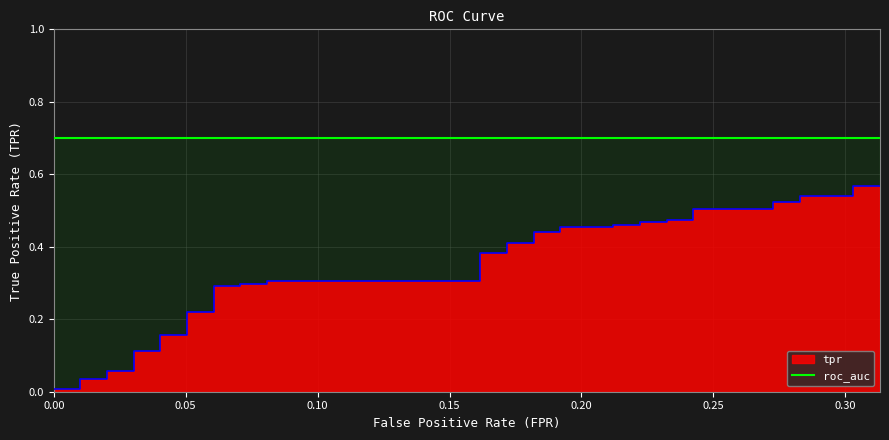

Between 37 and 20, which is larger?

37